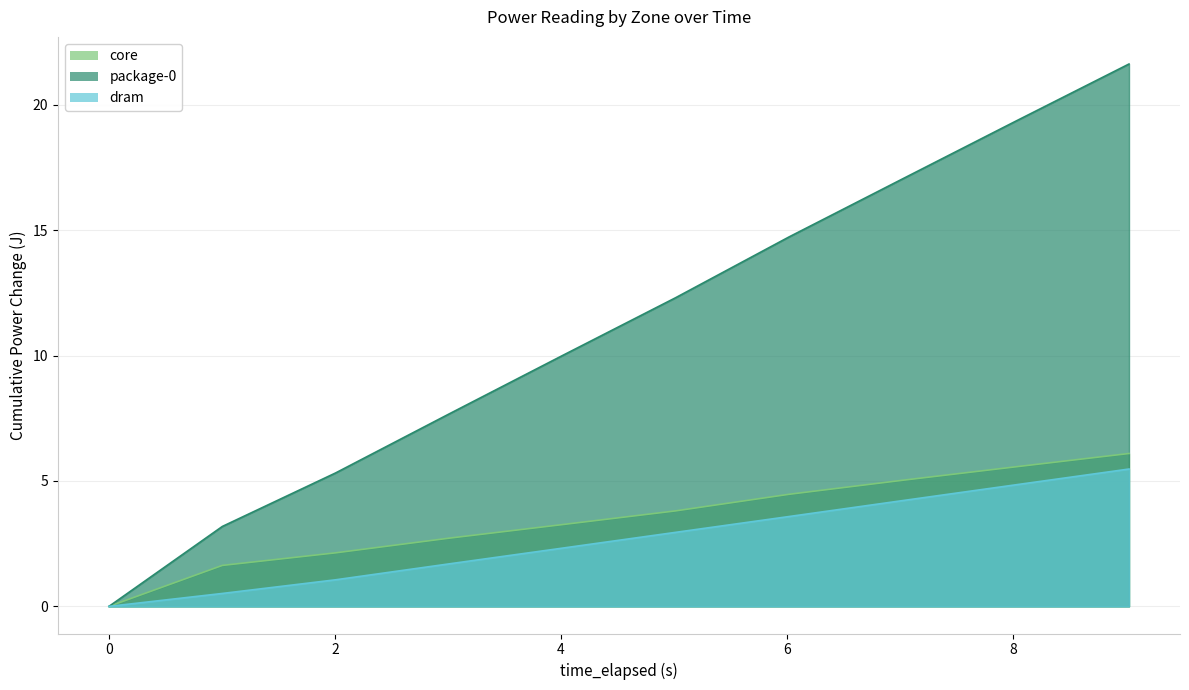

Which series has the widest spread of values?

package-0